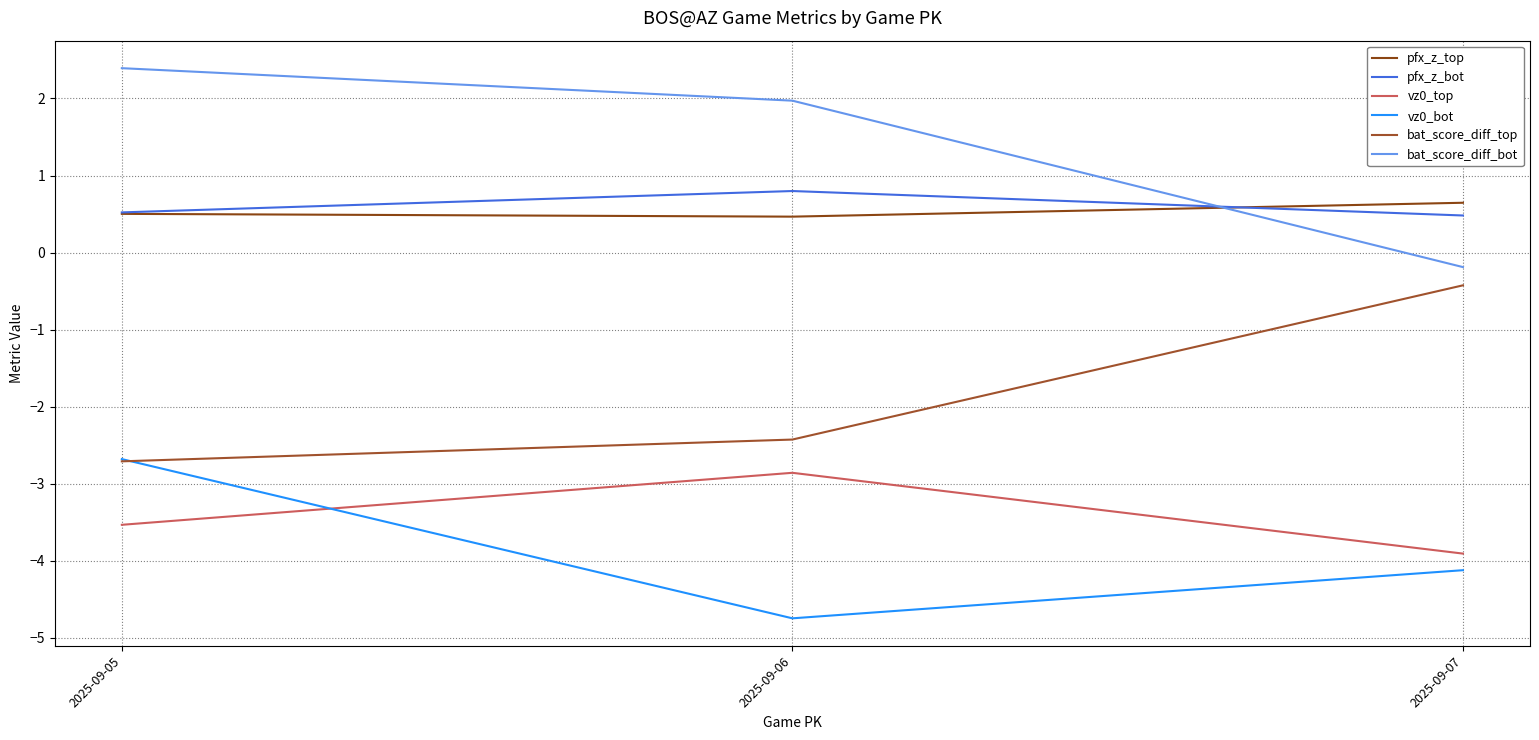

What is the minimum value for bat_score_diff_top?

-2.7